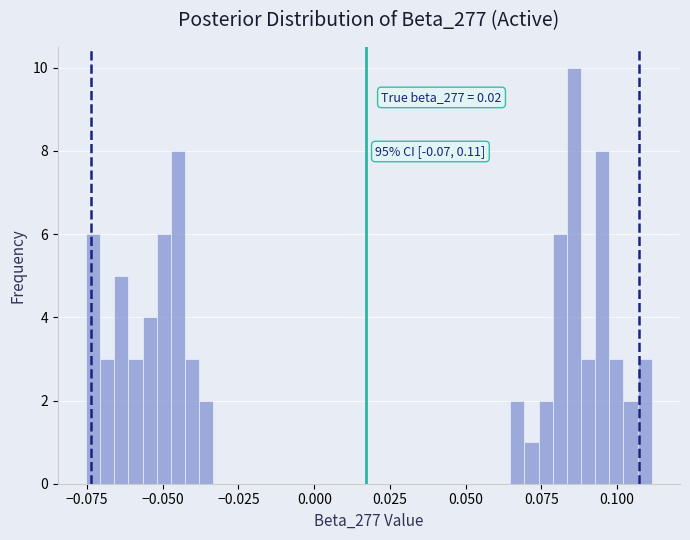

Around what value on the x-axis is the tallest bar? Give the approximate position of its centre, as read against the axis.

0.085